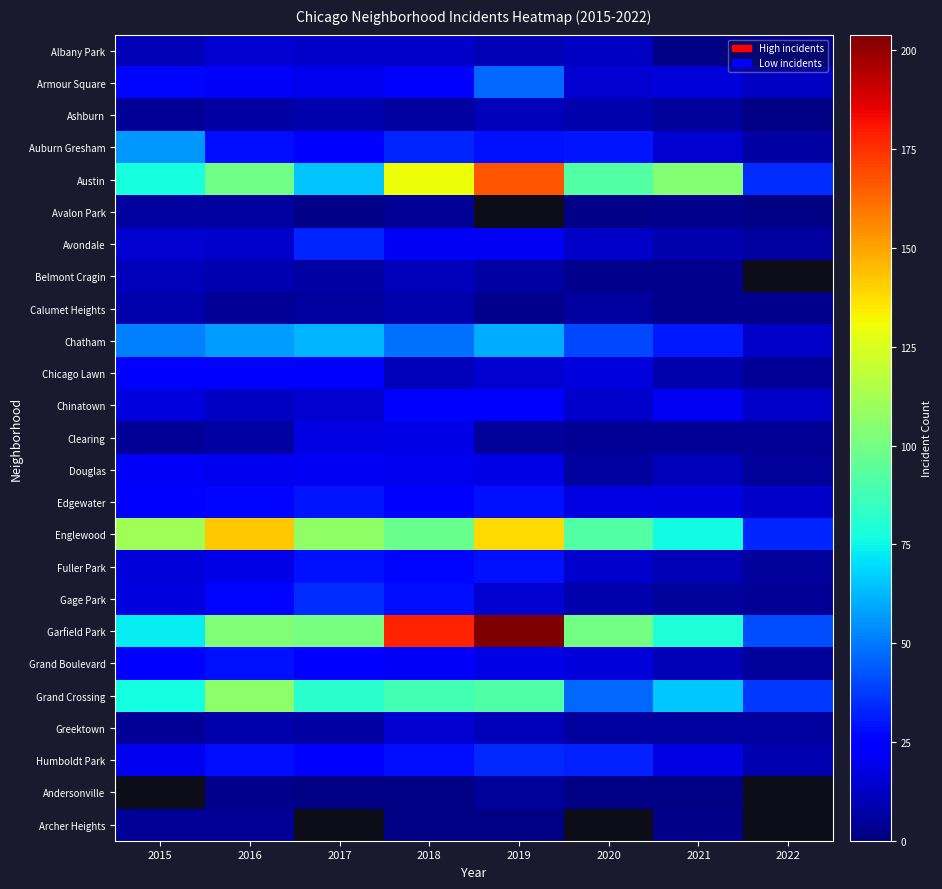

What is the difference between the maximum and second lowest values in the Calumet Heights series?

5.0